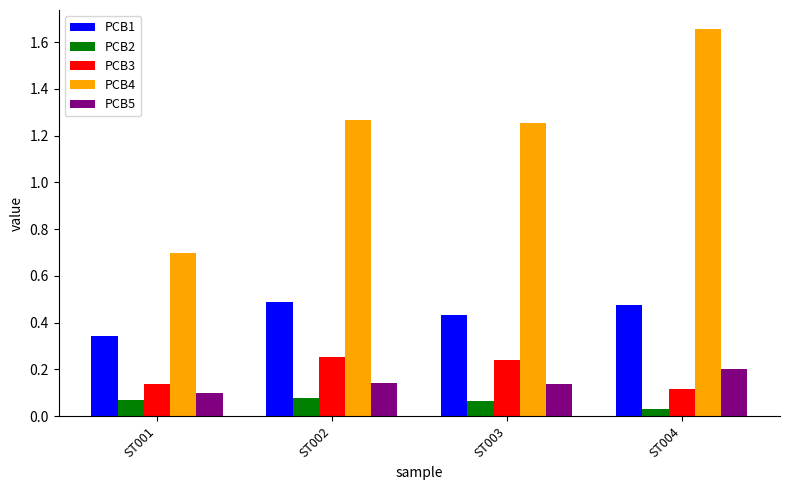

Which series has the largest range (max minus min)?

PCB4